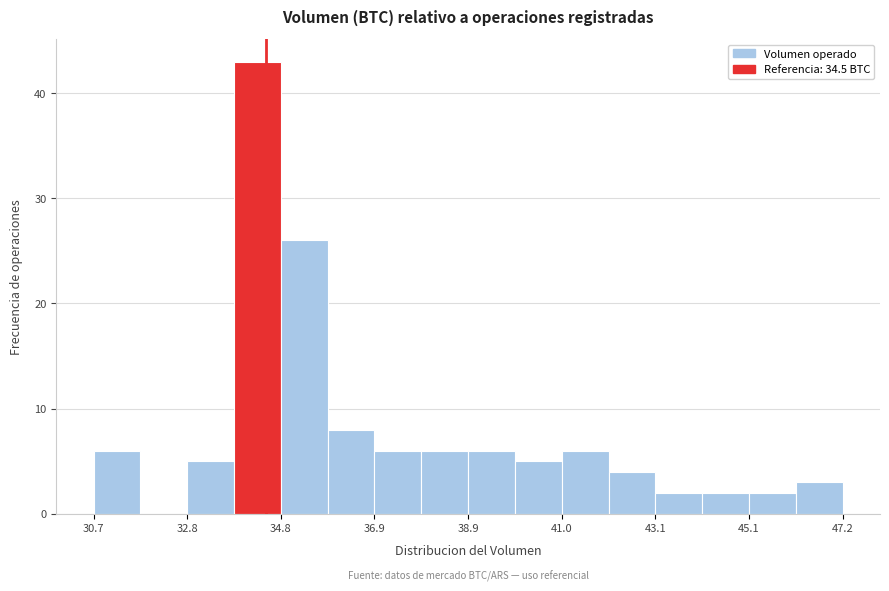

Read against the x-axis, roughly where is the centre of the tallest bar?

34.5